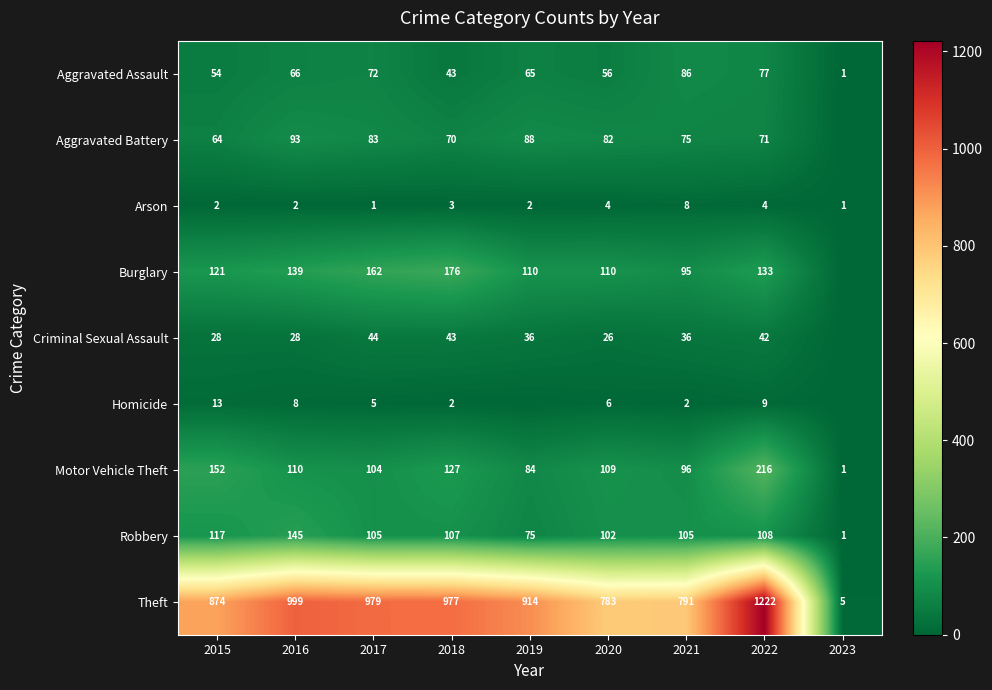

Is the value of Theft at 2020 greater than the value of Aggravated Battery at 2018?

Yes